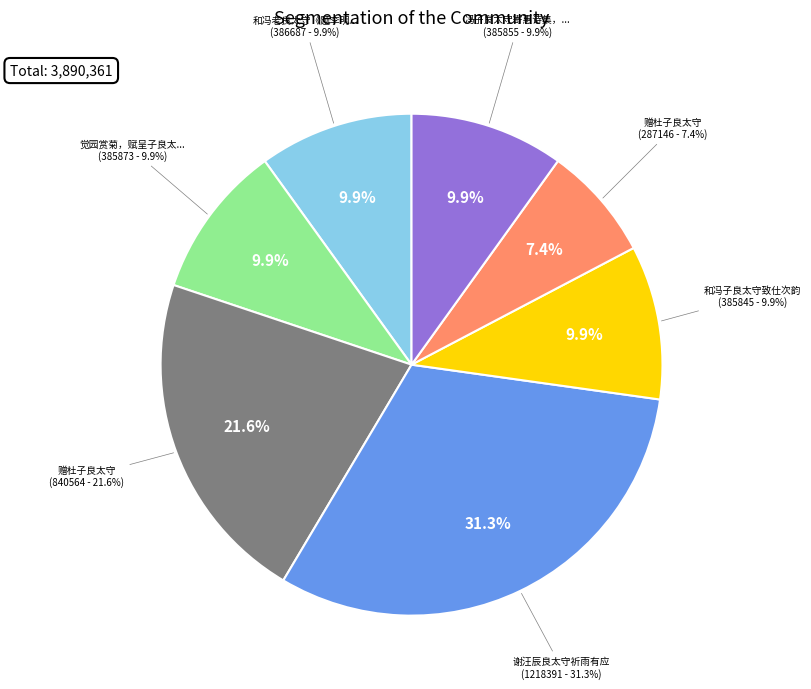

To the nearest percent, what percentage of the pie is 谢汪辰良太守祈雨有应?

31%